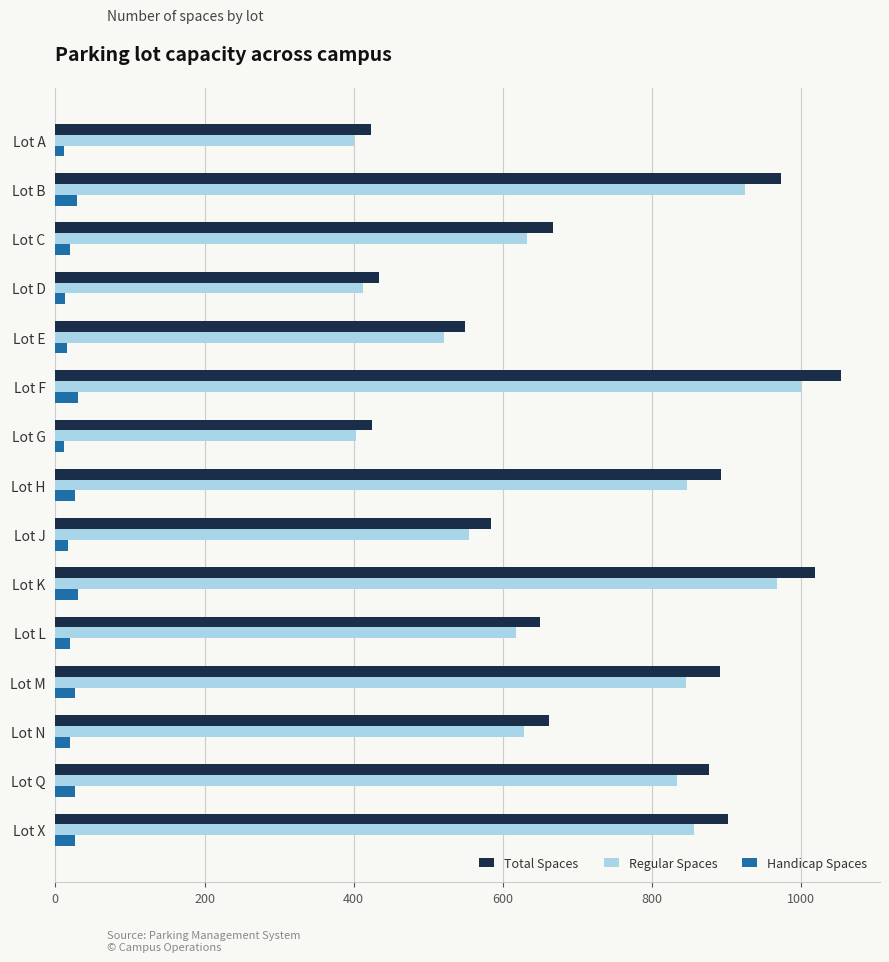

What is the sum of the Total Spaces values at Lot X and Lot M?

1793